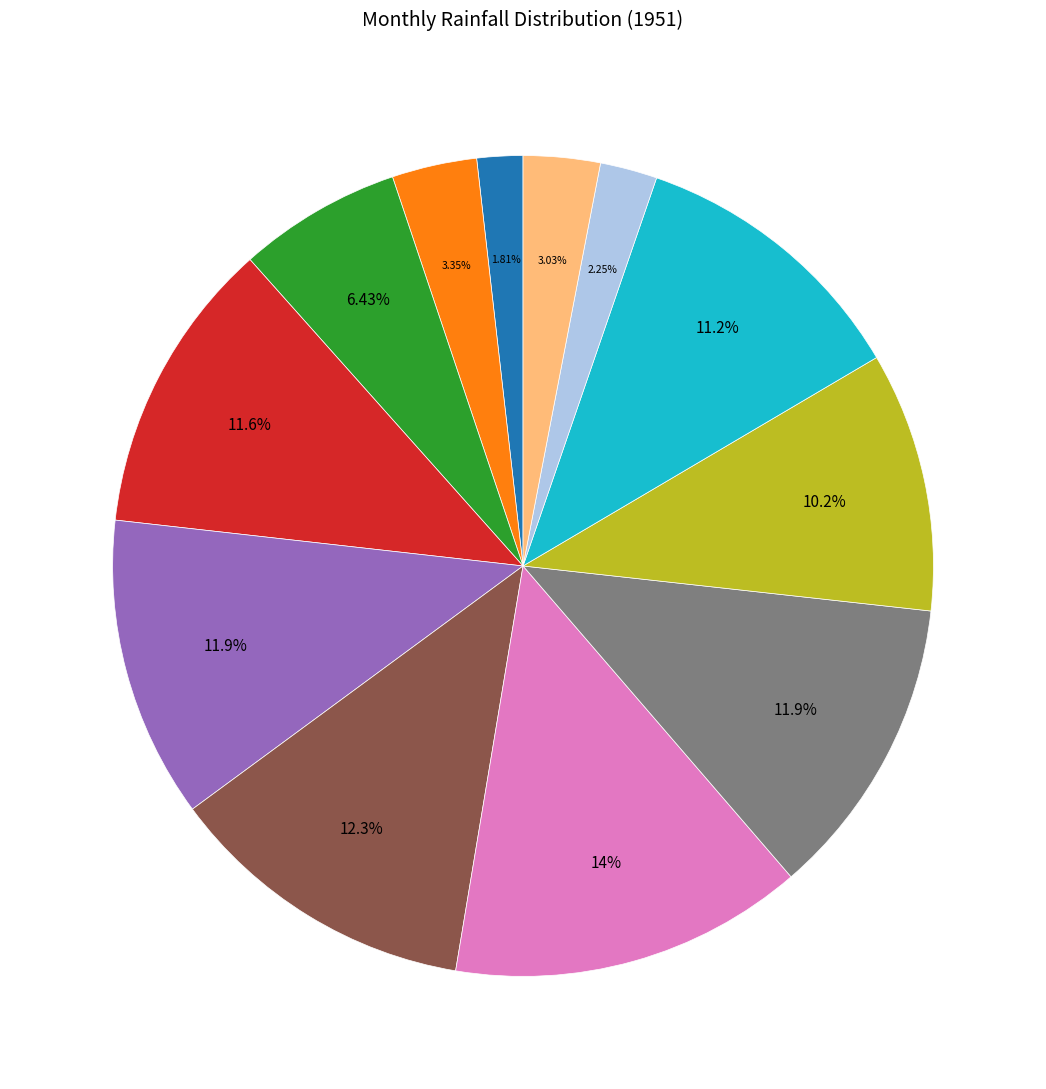

Is there a majority slice in this chart?

No